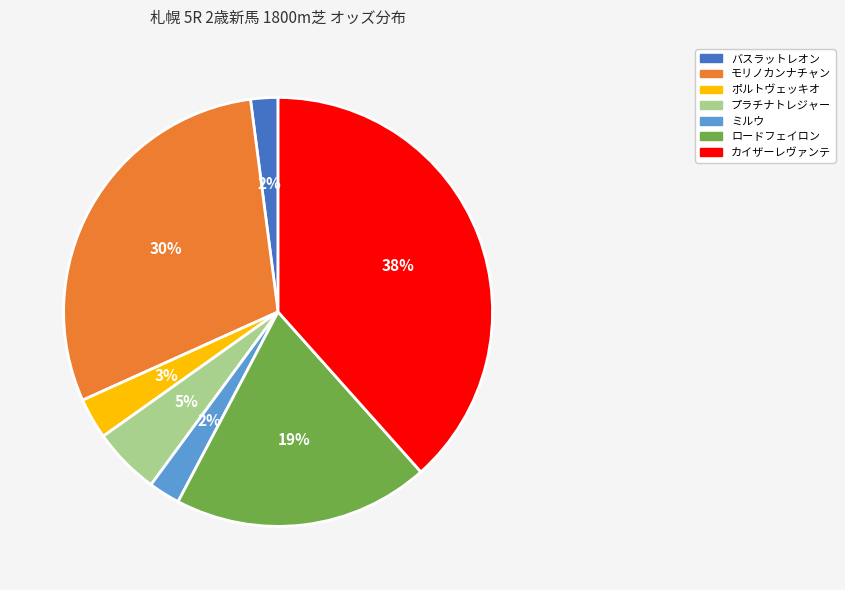

What is the ratio of the value at モリノカンナチャン to the value at カイザーレヴァンテ?

0.8